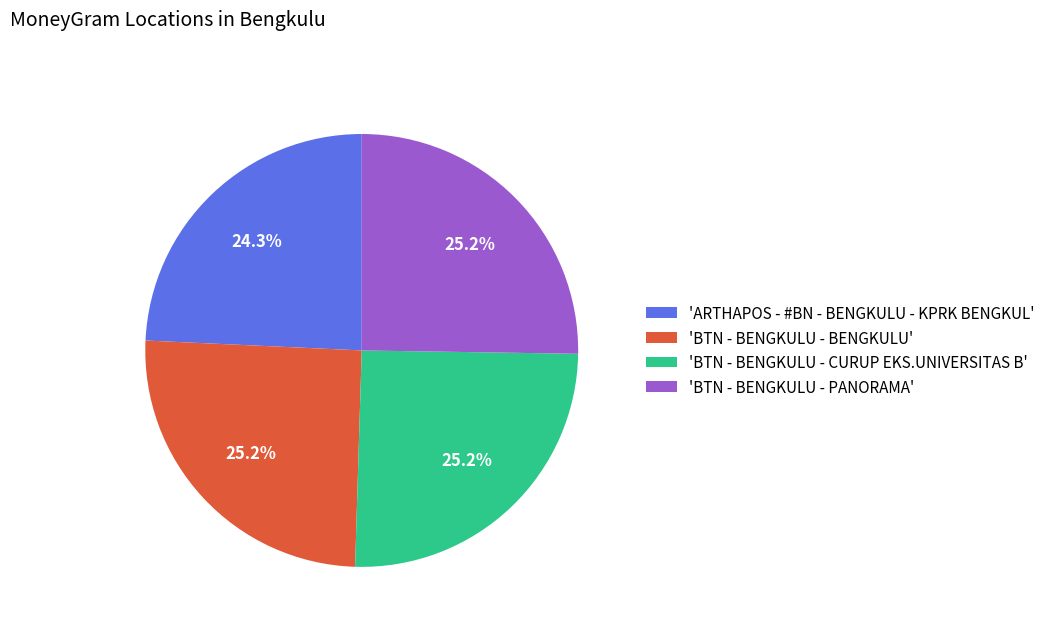

What is the ratio of the value at 'ARTHAPOS - #BN - BENGKULU - KPRK BENGKUL' to the value at 'BTN - BENGKULU - BENGKULU'?

1.0